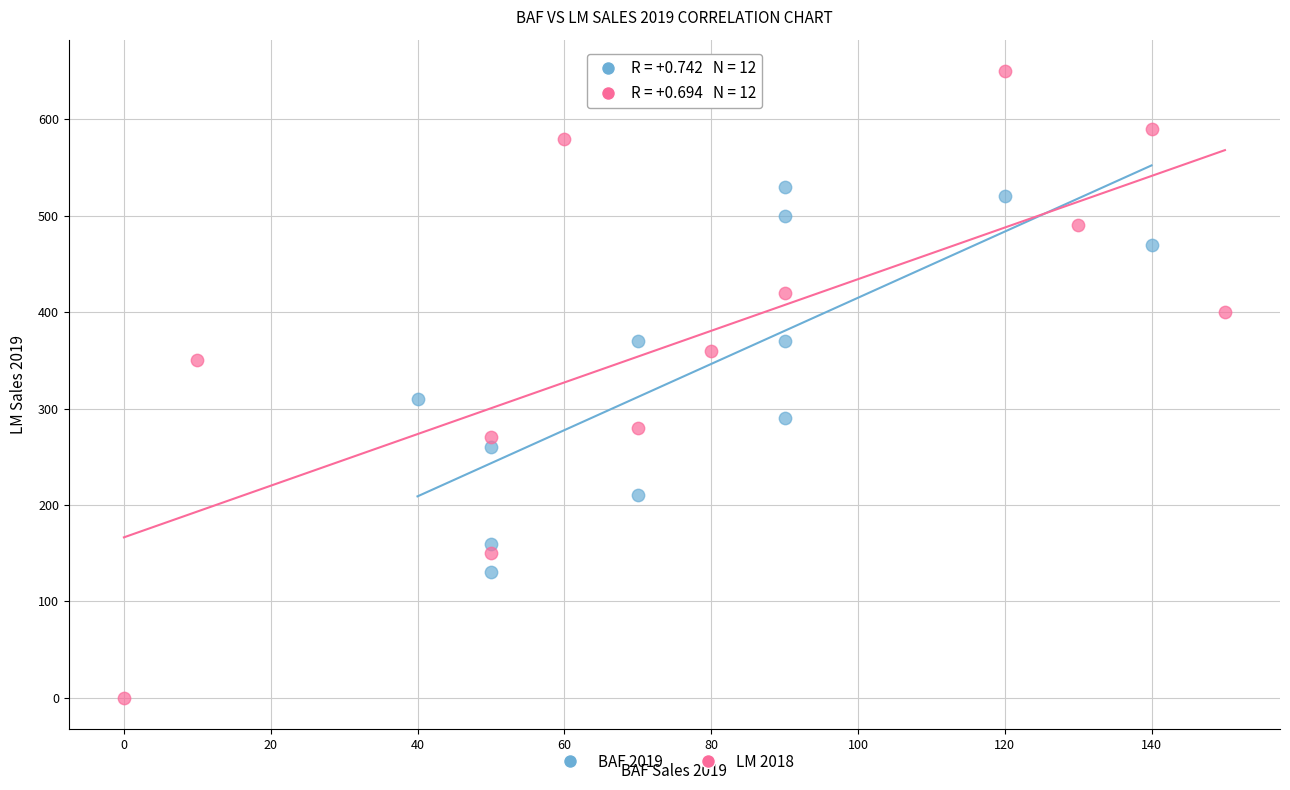

Which series has the widest spread of Y values?

LM 2018